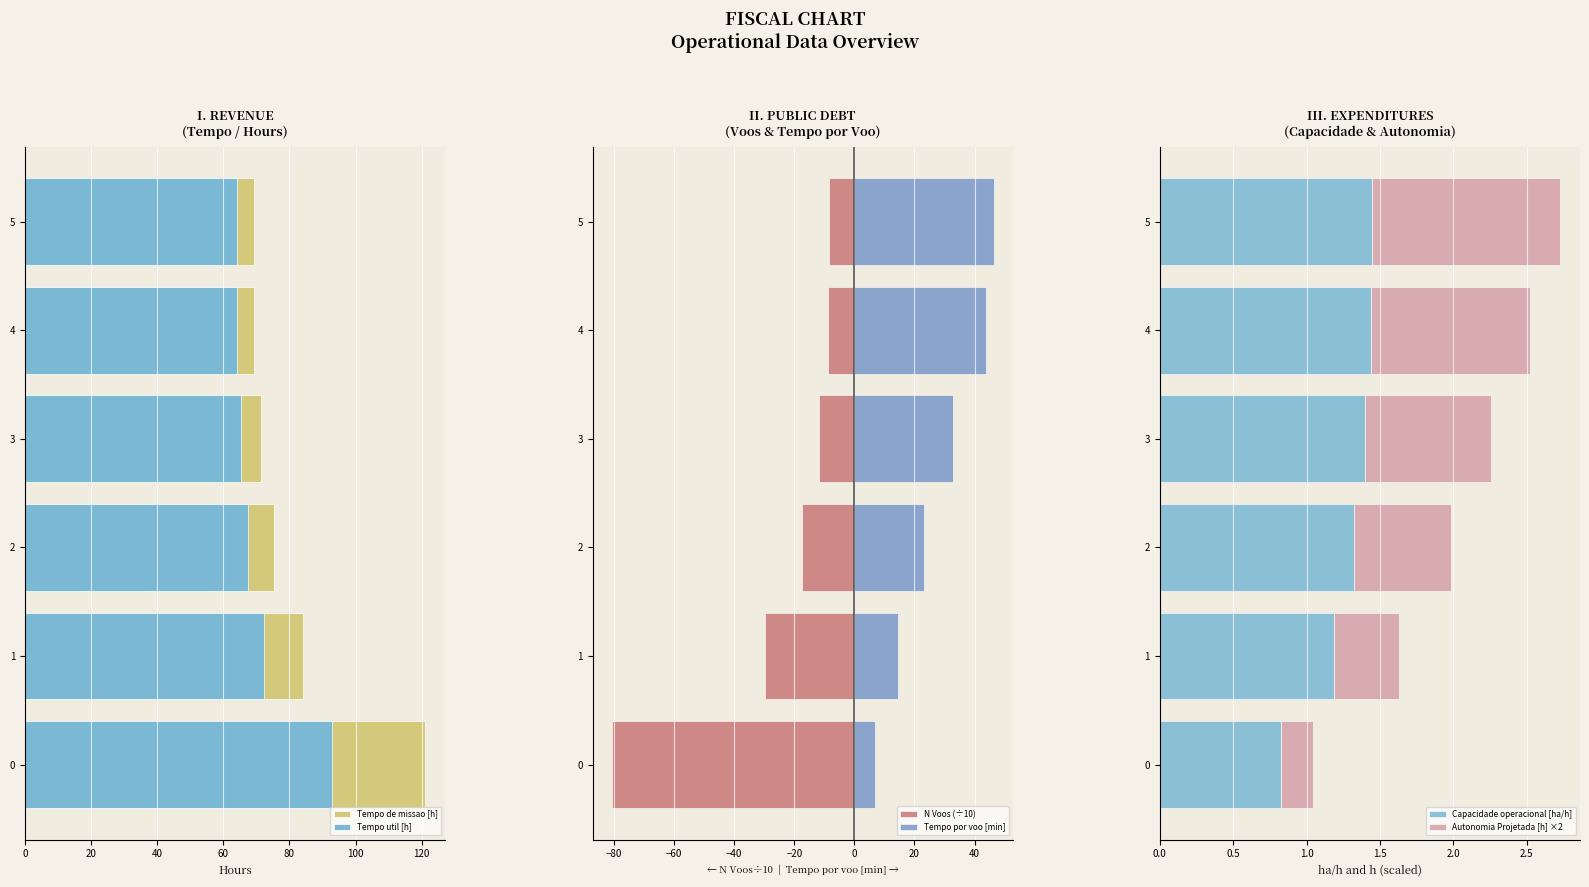

Which series has the largest total across all categories?

Tempo de missao [h]